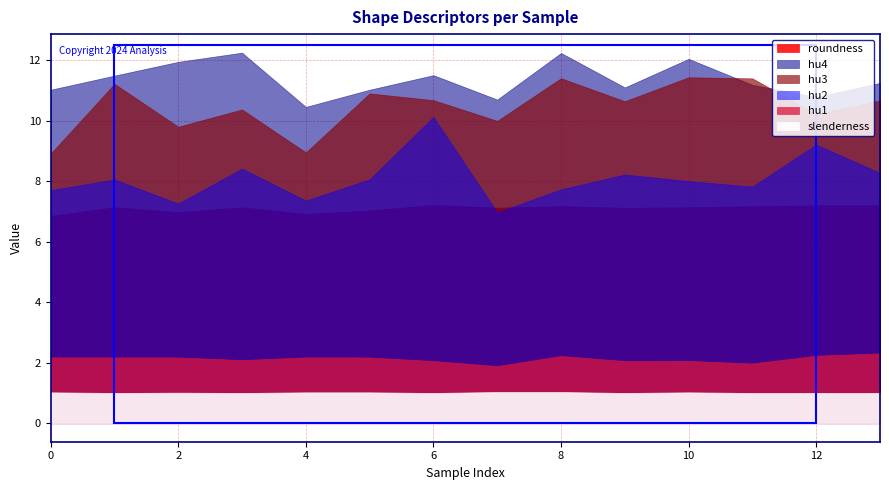

At which label does hu1 reach its peak?

13